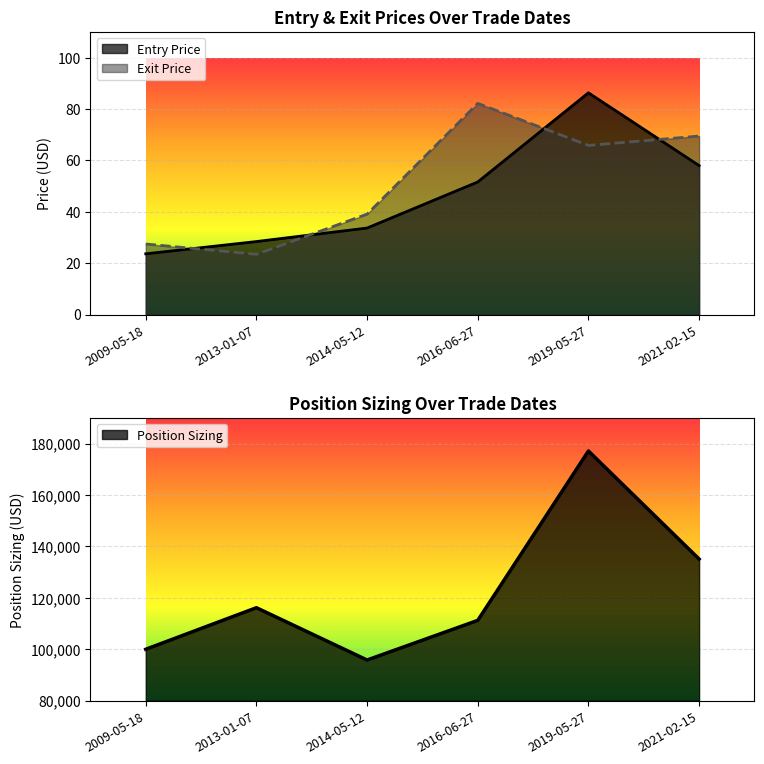

What is the label of the 3rd point from the left?

2014-05-12